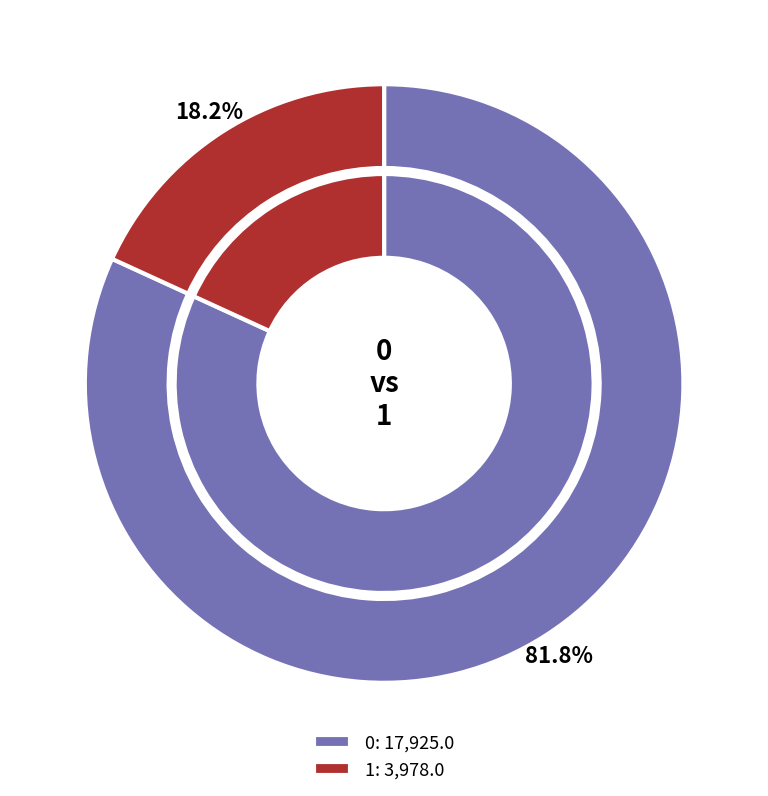

What percentage do 0 and 1 together represent?

100.0%